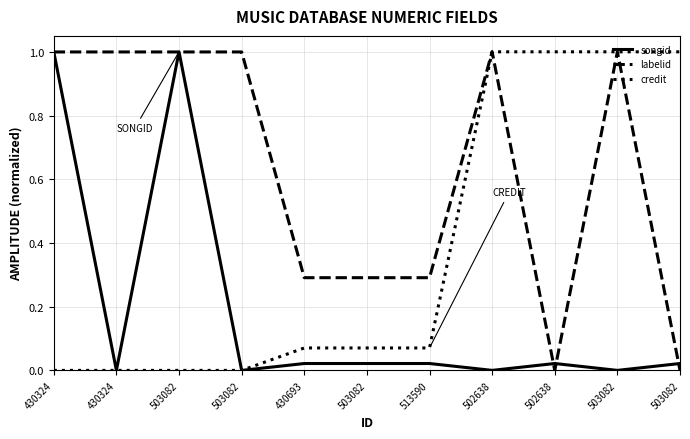

True or false: credit and labelid intersect in this chart.

False